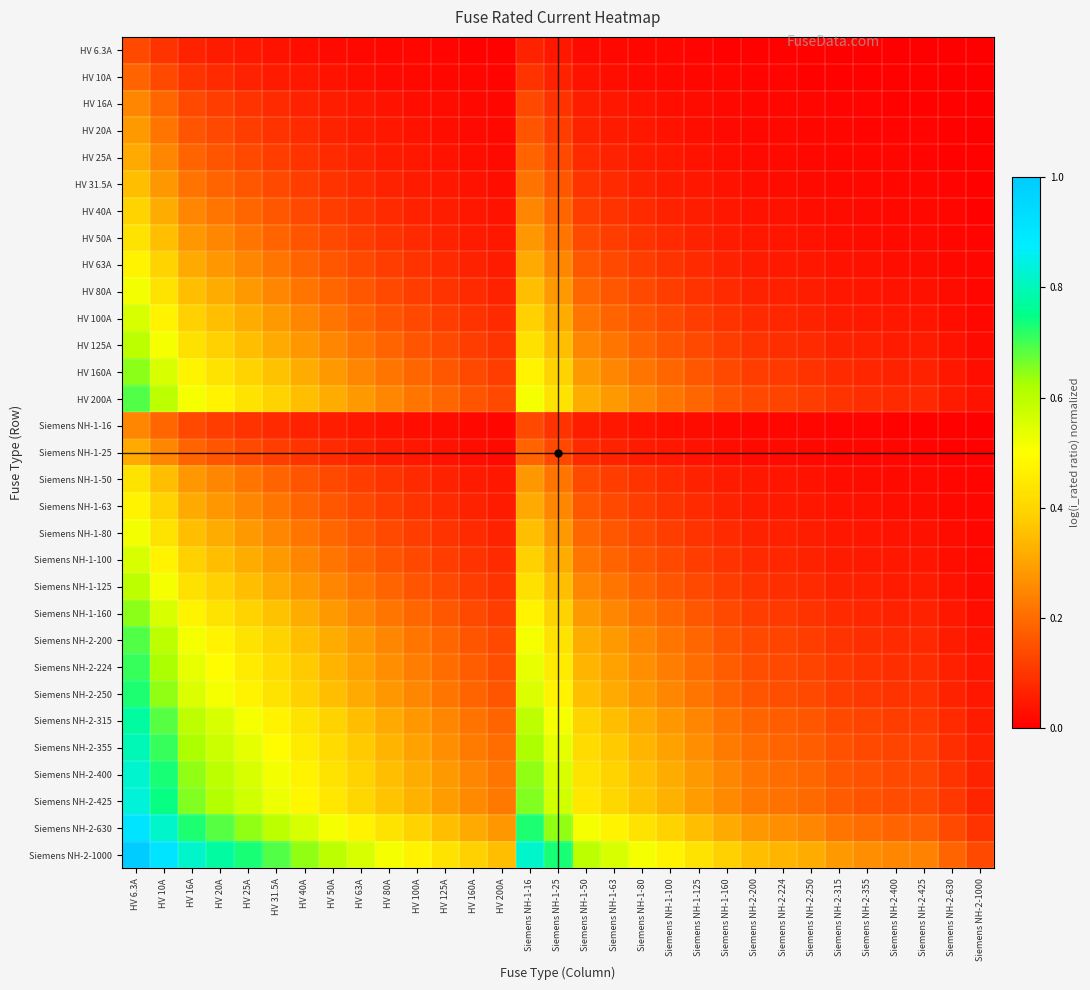

Reading right to left, extract all data points from this chart.

HV 6.3A: Siemens NH-2-1000=0.0	Siemens NH-2-630=0.0	Siemens NH-2-425=0.0	Siemens NH-2-400=0.0	Siemens NH-2-355=0.0	Siemens NH-2-315=0.0	Siemens NH-2-250=0.0	Siemens NH-2-224=0.0	Siemens NH-2-200=0.0	Siemens NH-1-160=0.0	Siemens NH-1-125=0.0	Siemens NH-1-100=0.0	Siemens NH-1-80=0.0	Siemens NH-1-63=0.0	Siemens NH-1-50=0.0	Siemens NH-1-25=0.0	Siemens NH-1-16=0.1	HV 200A=0.0	HV 160A=0.0	HV 125A=0.0	HV 100A=0.0	HV 80A=0.0	HV 63A=0.0	HV 50A=0.0	HV 40A=0.0	HV 31.5A=0.0	HV 25A=0.0	HV 20A=0.1	HV 16A=0.1	HV 10A=0.1	HV 6.3A=0.1
HV 10A: Siemens NH-2-1000=0.0	Siemens NH-2-630=0.0	Siemens NH-2-425=0.0	Siemens NH-2-400=0.0	Siemens NH-2-355=0.0	Siemens NH-2-315=0.0	Siemens NH-2-250=0.0	Siemens NH-2-224=0.0	Siemens NH-2-200=0.0	Siemens NH-1-160=0.0	Siemens NH-1-125=0.0	Siemens NH-1-100=0.0	Siemens NH-1-80=0.0	Siemens NH-1-63=0.0	Siemens NH-1-50=0.0	Siemens NH-1-25=0.1	Siemens NH-1-16=0.1	HV 200A=0.0	HV 160A=0.0	HV 125A=0.0	HV 100A=0.0	HV 80A=0.0	HV 63A=0.0	HV 50A=0.0	HV 40A=0.0	HV 31.5A=0.1	HV 25A=0.1	HV 20A=0.1	HV 16A=0.1	HV 10A=0.1	HV 6.3A=0.2
HV 16A: Siemens NH-2-1000=0.0	Siemens NH-2-630=0.0	Siemens NH-2-425=0.0	Siemens NH-2-400=0.0	Siemens NH-2-355=0.0	Siemens NH-2-315=0.0	Siemens NH-2-250=0.0	Siemens NH-2-224=0.0	Siemens NH-2-200=0.0	Siemens NH-1-160=0.0	Siemens NH-1-125=0.0	Siemens NH-1-100=0.0	Siemens NH-1-80=0.0	Siemens NH-1-63=0.0	Siemens NH-1-50=0.1	Siemens NH-1-25=0.1	Siemens NH-1-16=0.1	HV 200A=0.0	HV 160A=0.0	HV 125A=0.0	HV 100A=0.0	HV 80A=0.0	HV 63A=0.0	HV 50A=0.1	HV 40A=0.1	HV 31.5A=0.1	HV 25A=0.1	HV 20A=0.1	HV 16A=0.1	HV 10A=0.2	HV 6.3A=0.2
HV 20A: Siemens NH-2-1000=0.0	Siemens NH-2-630=0.0	Siemens NH-2-425=0.0	Siemens NH-2-400=0.0	Siemens NH-2-355=0.0	Siemens NH-2-315=0.0	Siemens NH-2-250=0.0	Siemens NH-2-224=0.0	Siemens NH-2-200=0.0	Siemens NH-1-160=0.0	Siemens NH-1-125=0.0	Siemens NH-1-100=0.0	Siemens NH-1-80=0.0	Siemens NH-1-63=0.1	Siemens NH-1-50=0.1	Siemens NH-1-25=0.1	Siemens NH-1-16=0.2	HV 200A=0.0	HV 160A=0.0	HV 125A=0.0	HV 100A=0.0	HV 80A=0.0	HV 63A=0.1	HV 50A=0.1	HV 40A=0.1	HV 31.5A=0.1	HV 25A=0.1	HV 20A=0.1	HV 16A=0.2	HV 10A=0.2	HV 6.3A=0.3
HV 25A: Siemens NH-2-1000=0.0	Siemens NH-2-630=0.0	Siemens NH-2-425=0.0	Siemens NH-2-400=0.0	Siemens NH-2-355=0.0	Siemens NH-2-315=0.0	Siemens NH-2-250=0.0	Siemens NH-2-224=0.0	Siemens NH-2-200=0.0	Siemens NH-1-160=0.0	Siemens NH-1-125=0.0	Siemens NH-1-100=0.0	Siemens NH-1-80=0.1	Siemens NH-1-63=0.1	Siemens NH-1-50=0.1	Siemens NH-1-25=0.1	Siemens NH-1-16=0.2	HV 200A=0.0	HV 160A=0.0	HV 125A=0.0	HV 100A=0.0	HV 80A=0.1	HV 63A=0.1	HV 50A=0.1	HV 40A=0.1	HV 31.5A=0.1	HV 25A=0.1	HV 20A=0.2	HV 16A=0.2	HV 10A=0.2	HV 6.3A=0.3
HV 31.5A: Siemens NH-2-1000=0.0	Siemens NH-2-630=0.0	Siemens NH-2-425=0.0	Siemens NH-2-400=0.0	Siemens NH-2-355=0.0	Siemens NH-2-315=0.0	Siemens NH-2-250=0.0	Siemens NH-2-224=0.0	Siemens NH-2-200=0.0	Siemens NH-1-160=0.0	Siemens NH-1-125=0.0	Siemens NH-1-100=0.1	Siemens NH-1-80=0.1	Siemens NH-1-63=0.1	Siemens NH-1-50=0.1	Siemens NH-1-25=0.2	Siemens NH-1-16=0.2	HV 200A=0.0	HV 160A=0.0	HV 125A=0.0	HV 100A=0.1	HV 80A=0.1	HV 63A=0.1	HV 50A=0.1	HV 40A=0.1	HV 31.5A=0.1	HV 25A=0.2	HV 20A=0.2	HV 16A=0.2	HV 10A=0.3	HV 6.3A=0.4
HV 40A: Siemens NH-2-1000=0.0	Siemens NH-2-630=0.0	Siemens NH-2-425=0.0	Siemens NH-2-400=0.0	Siemens NH-2-355=0.0	Siemens NH-2-315=0.0	Siemens NH-2-250=0.0	Siemens NH-2-224=0.0	Siemens NH-2-200=0.0	Siemens NH-1-160=0.0	Siemens NH-1-125=0.1	Siemens NH-1-100=0.1	Siemens NH-1-80=0.1	Siemens NH-1-63=0.1	Siemens NH-1-50=0.1	Siemens NH-1-25=0.2	Siemens NH-1-16=0.2	HV 200A=0.0	HV 160A=0.0	HV 125A=0.1	HV 100A=0.1	HV 80A=0.1	HV 63A=0.1	HV 50A=0.1	HV 40A=0.1	HV 31.5A=0.2	HV 25A=0.2	HV 20A=0.2	HV 16A=0.2	HV 10A=0.3	HV 6.3A=0.4
HV 50A: Siemens NH-2-1000=0.0	Siemens NH-2-630=0.0	Siemens NH-2-425=0.0	Siemens NH-2-400=0.0	Siemens NH-2-355=0.0	Siemens NH-2-315=0.0	Siemens NH-2-250=0.0	Siemens NH-2-224=0.0	Siemens NH-2-200=0.0	Siemens NH-1-160=0.1	Siemens NH-1-125=0.1	Siemens NH-1-100=0.1	Siemens NH-1-80=0.1	Siemens NH-1-63=0.1	Siemens NH-1-50=0.1	Siemens NH-1-25=0.2	Siemens NH-1-16=0.3	HV 200A=0.0	HV 160A=0.1	HV 125A=0.1	HV 100A=0.1	HV 80A=0.1	HV 63A=0.1	HV 50A=0.1	HV 40A=0.2	HV 31.5A=0.2	HV 25A=0.2	HV 20A=0.2	HV 16A=0.3	HV 10A=0.4	HV 6.3A=0.4
HV 63A: Siemens NH-2-1000=0.0	Siemens NH-2-630=0.0	Siemens NH-2-425=0.0	Siemens NH-2-400=0.0	Siemens NH-2-355=0.0	Siemens NH-2-315=0.0	Siemens NH-2-250=0.0	Siemens NH-2-224=0.0	Siemens NH-2-200=0.1	Siemens NH-1-160=0.1	Siemens NH-1-125=0.1	Siemens NH-1-100=0.1	Siemens NH-1-80=0.1	Siemens NH-1-63=0.1	Siemens NH-1-50=0.2	Siemens NH-1-25=0.2	Siemens NH-1-16=0.3	HV 200A=0.1	HV 160A=0.1	HV 125A=0.1	HV 100A=0.1	HV 80A=0.1	HV 63A=0.1	HV 50A=0.2	HV 40A=0.2	HV 31.5A=0.2	HV 25A=0.2	HV 20A=0.3	HV 16A=0.3	HV 10A=0.4	HV 6.3A=0.5
HV 80A: Siemens NH-2-1000=0.0	Siemens NH-2-630=0.0	Siemens NH-2-425=0.0	Siemens NH-2-400=0.0	Siemens NH-2-355=0.0	Siemens NH-2-315=0.0	Siemens NH-2-250=0.1	Siemens NH-2-224=0.1	Siemens NH-2-200=0.1	Siemens NH-1-160=0.1	Siemens NH-1-125=0.1	Siemens NH-1-100=0.1	Siemens NH-1-80=0.1	Siemens NH-1-63=0.2	Siemens NH-1-50=0.2	Siemens NH-1-25=0.3	Siemens NH-1-16=0.4	HV 200A=0.1	HV 160A=0.1	HV 125A=0.1	HV 100A=0.1	HV 80A=0.1	HV 63A=0.2	HV 50A=0.2	HV 40A=0.2	HV 31.5A=0.2	HV 25A=0.3	HV 20A=0.3	HV 16A=0.4	HV 10A=0.4	HV 6.3A=0.5
HV 100A: Siemens NH-2-1000=0.0	Siemens NH-2-630=0.0	Siemens NH-2-425=0.0	Siemens NH-2-400=0.0	Siemens NH-2-355=0.0	Siemens NH-2-315=0.1	Siemens NH-2-250=0.1	Siemens NH-2-224=0.1	Siemens NH-2-200=0.1	Siemens NH-1-160=0.1	Siemens NH-1-125=0.1	Siemens NH-1-100=0.1	Siemens NH-1-80=0.2	Siemens NH-1-63=0.2	Siemens NH-1-50=0.2	Siemens NH-1-25=0.3	Siemens NH-1-16=0.4	HV 200A=0.1	HV 160A=0.1	HV 125A=0.1	HV 100A=0.1	HV 80A=0.2	HV 63A=0.2	HV 50A=0.2	HV 40A=0.2	HV 31.5A=0.3	HV 25A=0.3	HV 20A=0.4	HV 16A=0.4	HV 10A=0.5	HV 6.3A=0.6
HV 125A: Siemens NH-2-1000=0.0	Siemens NH-2-630=0.0	Siemens NH-2-425=0.1	Siemens NH-2-400=0.1	Siemens NH-2-355=0.1	Siemens NH-2-315=0.1	Siemens NH-2-250=0.1	Siemens NH-2-224=0.1	Siemens NH-2-200=0.1	Siemens NH-1-160=0.1	Siemens NH-1-125=0.1	Siemens NH-1-100=0.2	Siemens NH-1-80=0.2	Siemens NH-1-63=0.2	Siemens NH-1-50=0.2	Siemens NH-1-25=0.4	Siemens NH-1-16=0.4	HV 200A=0.1	HV 160A=0.1	HV 125A=0.1	HV 100A=0.2	HV 80A=0.2	HV 63A=0.2	HV 50A=0.2	HV 40A=0.3	HV 31.5A=0.3	HV 25A=0.4	HV 20A=0.4	HV 16A=0.4	HV 10A=0.5	HV 6.3A=0.6
HV 160A: Siemens NH-2-1000=0.0	Siemens NH-2-630=0.0	Siemens NH-2-425=0.1	Siemens NH-2-400=0.1	Siemens NH-2-355=0.1	Siemens NH-2-315=0.1	Siemens NH-2-250=0.1	Siemens NH-2-224=0.1	Siemens NH-2-200=0.1	Siemens NH-1-160=0.1	Siemens NH-1-125=0.2	Siemens NH-1-100=0.2	Siemens NH-1-80=0.2	Siemens NH-1-63=0.2	Siemens NH-1-50=0.3	Siemens NH-1-25=0.4	Siemens NH-1-16=0.5	HV 200A=0.1	HV 160A=0.1	HV 125A=0.2	HV 100A=0.2	HV 80A=0.2	HV 63A=0.2	HV 50A=0.3	HV 40A=0.3	HV 31.5A=0.4	HV 25A=0.4	HV 20A=0.4	HV 16A=0.5	HV 10A=0.6	HV 6.3A=0.6
HV 200A: Siemens NH-2-1000=0.0	Siemens NH-2-630=0.1	Siemens NH-2-425=0.1	Siemens NH-2-400=0.1	Siemens NH-2-355=0.1	Siemens NH-2-315=0.1	Siemens NH-2-250=0.1	Siemens NH-2-224=0.1	Siemens NH-2-200=0.1	Siemens NH-1-160=0.2	Siemens NH-1-125=0.2	Siemens NH-1-100=0.2	Siemens NH-1-80=0.2	Siemens NH-1-63=0.3	Siemens NH-1-50=0.3	Siemens NH-1-25=0.4	Siemens NH-1-16=0.5	HV 200A=0.1	HV 160A=0.2	HV 125A=0.2	HV 100A=0.2	HV 80A=0.2	HV 63A=0.3	HV 50A=0.3	HV 40A=0.4	HV 31.5A=0.4	HV 25A=0.4	HV 20A=0.5	HV 16A=0.5	HV 10A=0.6	HV 6.3A=0.7
Siemens NH-1-16: Siemens NH-2-1000=0.0	Siemens NH-2-630=0.0	Siemens NH-2-425=0.0	Siemens NH-2-400=0.0	Siemens NH-2-355=0.0	Siemens NH-2-315=0.0	Siemens NH-2-250=0.0	Siemens NH-2-224=0.0	Siemens NH-2-200=0.0	Siemens NH-1-160=0.0	Siemens NH-1-125=0.0	Siemens NH-1-100=0.0	Siemens NH-1-80=0.0	Siemens NH-1-63=0.0	Siemens NH-1-50=0.1	Siemens NH-1-25=0.1	Siemens NH-1-16=0.1	HV 200A=0.0	HV 160A=0.0	HV 125A=0.0	HV 100A=0.0	HV 80A=0.0	HV 63A=0.0	HV 50A=0.1	HV 40A=0.1	HV 31.5A=0.1	HV 25A=0.1	HV 20A=0.1	HV 16A=0.1	HV 10A=0.2	HV 6.3A=0.2
Siemens NH-1-25: Siemens NH-2-1000=0.0	Siemens NH-2-630=0.0	Siemens NH-2-425=0.0	Siemens NH-2-400=0.0	Siemens NH-2-355=0.0	Siemens NH-2-315=0.0	Siemens NH-2-250=0.0	Siemens NH-2-224=0.0	Siemens NH-2-200=0.0	Siemens NH-1-160=0.0	Siemens NH-1-125=0.0	Siemens NH-1-100=0.0	Siemens NH-1-80=0.1	Siemens NH-1-63=0.1	Siemens NH-1-50=0.1	Siemens NH-1-25=0.1	Siemens NH-1-16=0.2	HV 200A=0.0	HV 160A=0.0	HV 125A=0.0	HV 100A=0.0	HV 80A=0.1	HV 63A=0.1	HV 50A=0.1	HV 40A=0.1	HV 31.5A=0.1	HV 25A=0.1	HV 20A=0.2	HV 16A=0.2	HV 10A=0.2	HV 6.3A=0.3
Siemens NH-1-50: Siemens NH-2-1000=0.0	Siemens NH-2-630=0.0	Siemens NH-2-425=0.0	Siemens NH-2-400=0.0	Siemens NH-2-355=0.0	Siemens NH-2-315=0.0	Siemens NH-2-250=0.0	Siemens NH-2-224=0.0	Siemens NH-2-200=0.0	Siemens NH-1-160=0.1	Siemens NH-1-125=0.1	Siemens NH-1-100=0.1	Siemens NH-1-80=0.1	Siemens NH-1-63=0.1	Siemens NH-1-50=0.1	Siemens NH-1-25=0.2	Siemens NH-1-16=0.3	HV 200A=0.0	HV 160A=0.1	HV 125A=0.1	HV 100A=0.1	HV 80A=0.1	HV 63A=0.1	HV 50A=0.1	HV 40A=0.2	HV 31.5A=0.2	HV 25A=0.2	HV 20A=0.2	HV 16A=0.3	HV 10A=0.4	HV 6.3A=0.4
Siemens NH-1-63: Siemens NH-2-1000=0.0	Siemens NH-2-630=0.0	Siemens NH-2-425=0.0	Siemens NH-2-400=0.0	Siemens NH-2-355=0.0	Siemens NH-2-315=0.0	Siemens NH-2-250=0.0	Siemens NH-2-224=0.0	Siemens NH-2-200=0.1	Siemens NH-1-160=0.1	Siemens NH-1-125=0.1	Siemens NH-1-100=0.1	Siemens NH-1-80=0.1	Siemens NH-1-63=0.1	Siemens NH-1-50=0.2	Siemens NH-1-25=0.2	Siemens NH-1-16=0.3	HV 200A=0.1	HV 160A=0.1	HV 125A=0.1	HV 100A=0.1	HV 80A=0.1	HV 63A=0.1	HV 50A=0.2	HV 40A=0.2	HV 31.5A=0.2	HV 25A=0.2	HV 20A=0.3	HV 16A=0.3	HV 10A=0.4	HV 6.3A=0.5
Siemens NH-1-80: Siemens NH-2-1000=0.0	Siemens NH-2-630=0.0	Siemens NH-2-425=0.0	Siemens NH-2-400=0.0	Siemens NH-2-355=0.0	Siemens NH-2-315=0.0	Siemens NH-2-250=0.1	Siemens NH-2-224=0.1	Siemens NH-2-200=0.1	Siemens NH-1-160=0.1	Siemens NH-1-125=0.1	Siemens NH-1-100=0.1	Siemens NH-1-80=0.1	Siemens NH-1-63=0.2	Siemens NH-1-50=0.2	Siemens NH-1-25=0.3	Siemens NH-1-16=0.4	HV 200A=0.1	HV 160A=0.1	HV 125A=0.1	HV 100A=0.1	HV 80A=0.1	HV 63A=0.2	HV 50A=0.2	HV 40A=0.2	HV 31.5A=0.2	HV 25A=0.3	HV 20A=0.3	HV 16A=0.4	HV 10A=0.4	HV 6.3A=0.5
Siemens NH-1-100: Siemens NH-2-1000=0.0	Siemens NH-2-630=0.0	Siemens NH-2-425=0.0	Siemens NH-2-400=0.0	Siemens NH-2-355=0.0	Siemens NH-2-315=0.1	Siemens NH-2-250=0.1	Siemens NH-2-224=0.1	Siemens NH-2-200=0.1	Siemens NH-1-160=0.1	Siemens NH-1-125=0.1	Siemens NH-1-100=0.1	Siemens NH-1-80=0.2	Siemens NH-1-63=0.2	Siemens NH-1-50=0.2	Siemens NH-1-25=0.3	Siemens NH-1-16=0.4	HV 200A=0.1	HV 160A=0.1	HV 125A=0.1	HV 100A=0.1	HV 80A=0.2	HV 63A=0.2	HV 50A=0.2	HV 40A=0.2	HV 31.5A=0.3	HV 25A=0.3	HV 20A=0.4	HV 16A=0.4	HV 10A=0.5	HV 6.3A=0.6
Siemens NH-1-125: Siemens NH-2-1000=0.0	Siemens NH-2-630=0.0	Siemens NH-2-425=0.1	Siemens NH-2-400=0.1	Siemens NH-2-355=0.1	Siemens NH-2-315=0.1	Siemens NH-2-250=0.1	Siemens NH-2-224=0.1	Siemens NH-2-200=0.1	Siemens NH-1-160=0.1	Siemens NH-1-125=0.1	Siemens NH-1-100=0.2	Siemens NH-1-80=0.2	Siemens NH-1-63=0.2	Siemens NH-1-50=0.2	Siemens NH-1-25=0.4	Siemens NH-1-16=0.4	HV 200A=0.1	HV 160A=0.1	HV 125A=0.1	HV 100A=0.2	HV 80A=0.2	HV 63A=0.2	HV 50A=0.2	HV 40A=0.3	HV 31.5A=0.3	HV 25A=0.4	HV 20A=0.4	HV 16A=0.4	HV 10A=0.5	HV 6.3A=0.6
Siemens NH-1-160: Siemens NH-2-1000=0.0	Siemens NH-2-630=0.0	Siemens NH-2-425=0.1	Siemens NH-2-400=0.1	Siemens NH-2-355=0.1	Siemens NH-2-315=0.1	Siemens NH-2-250=0.1	Siemens NH-2-224=0.1	Siemens NH-2-200=0.1	Siemens NH-1-160=0.1	Siemens NH-1-125=0.2	Siemens NH-1-100=0.2	Siemens NH-1-80=0.2	Siemens NH-1-63=0.2	Siemens NH-1-50=0.3	Siemens NH-1-25=0.4	Siemens NH-1-16=0.5	HV 200A=0.1	HV 160A=0.1	HV 125A=0.2	HV 100A=0.2	HV 80A=0.2	HV 63A=0.2	HV 50A=0.3	HV 40A=0.3	HV 31.5A=0.4	HV 25A=0.4	HV 20A=0.4	HV 16A=0.5	HV 10A=0.6	HV 6.3A=0.6
Siemens NH-2-200: Siemens NH-2-1000=0.0	Siemens NH-2-630=0.1	Siemens NH-2-425=0.1	Siemens NH-2-400=0.1	Siemens NH-2-355=0.1	Siemens NH-2-315=0.1	Siemens NH-2-250=0.1	Siemens NH-2-224=0.1	Siemens NH-2-200=0.1	Siemens NH-1-160=0.2	Siemens NH-1-125=0.2	Siemens NH-1-100=0.2	Siemens NH-1-80=0.2	Siemens NH-1-63=0.3	Siemens NH-1-50=0.3	Siemens NH-1-25=0.4	Siemens NH-1-16=0.5	HV 200A=0.1	HV 160A=0.2	HV 125A=0.2	HV 100A=0.2	HV 80A=0.2	HV 63A=0.3	HV 50A=0.3	HV 40A=0.4	HV 31.5A=0.4	HV 25A=0.4	HV 20A=0.5	HV 16A=0.5	HV 10A=0.6	HV 6.3A=0.7
Siemens NH-2-224: Siemens NH-2-1000=0.0	Siemens NH-2-630=0.1	Siemens NH-2-425=0.1	Siemens NH-2-400=0.1	Siemens NH-2-355=0.1	Siemens NH-2-315=0.1	Siemens NH-2-250=0.1	Siemens NH-2-224=0.1	Siemens NH-2-200=0.1	Siemens NH-1-160=0.2	Siemens NH-1-125=0.2	Siemens NH-1-100=0.2	Siemens NH-1-80=0.3	Siemens NH-1-63=0.3	Siemens NH-1-50=0.3	Siemens NH-1-25=0.5	Siemens NH-1-16=0.5	HV 200A=0.1	HV 160A=0.2	HV 125A=0.2	HV 100A=0.2	HV 80A=0.3	HV 63A=0.3	HV 50A=0.3	HV 40A=0.4	HV 31.5A=0.4	HV 25A=0.5	HV 20A=0.5	HV 16A=0.5	HV 10A=0.6	HV 6.3A=0.7
Siemens NH-2-250: Siemens NH-2-1000=0.0	Siemens NH-2-630=0.1	Siemens NH-2-425=0.1	Siemens NH-2-400=0.1	Siemens NH-2-355=0.1	Siemens NH-2-315=0.1	Siemens NH-2-250=0.1	Siemens NH-2-224=0.1	Siemens NH-2-200=0.2	Siemens NH-1-160=0.2	Siemens NH-1-125=0.2	Siemens NH-1-100=0.2	Siemens NH-1-80=0.3	Siemens NH-1-63=0.3	Siemens NH-1-50=0.4	Siemens NH-1-25=0.5	Siemens NH-1-16=0.6	HV 200A=0.2	HV 160A=0.2	HV 125A=0.2	HV 100A=0.2	HV 80A=0.3	HV 63A=0.3	HV 50A=0.4	HV 40A=0.4	HV 31.5A=0.4	HV 25A=0.5	HV 20A=0.5	HV 16A=0.6	HV 10A=0.6	HV 6.3A=0.7
Siemens NH-2-315: Siemens NH-2-1000=0.1	Siemens NH-2-630=0.1	Siemens NH-2-425=0.1	Siemens NH-2-400=0.1	Siemens NH-2-355=0.1	Siemens NH-2-315=0.1	Siemens NH-2-250=0.2	Siemens NH-2-224=0.2	Siemens NH-2-200=0.2	Siemens NH-1-160=0.2	Siemens NH-1-125=0.2	Siemens NH-1-100=0.3	Siemens NH-1-80=0.3	Siemens NH-1-63=0.4	Siemens NH-1-50=0.4	Siemens NH-1-25=0.5	Siemens NH-1-16=0.6	HV 200A=0.2	HV 160A=0.2	HV 125A=0.2	HV 100A=0.3	HV 80A=0.3	HV 63A=0.4	HV 50A=0.4	HV 40A=0.4	HV 31.5A=0.5	HV 25A=0.5	HV 20A=0.6	HV 16A=0.6	HV 10A=0.7	HV 6.3A=0.8
Siemens NH-2-355: Siemens NH-2-1000=0.1	Siemens NH-2-630=0.1	Siemens NH-2-425=0.1	Siemens NH-2-400=0.1	Siemens NH-2-355=0.1	Siemens NH-2-315=0.1	Siemens NH-2-250=0.2	Siemens NH-2-224=0.2	Siemens NH-2-200=0.2	Siemens NH-1-160=0.2	Siemens NH-1-125=0.3	Siemens NH-1-100=0.3	Siemens NH-1-80=0.3	Siemens NH-1-63=0.4	Siemens NH-1-50=0.4	Siemens NH-1-25=0.5	Siemens NH-1-16=0.6	HV 200A=0.2	HV 160A=0.2	HV 125A=0.3	HV 100A=0.3	HV 80A=0.3	HV 63A=0.4	HV 50A=0.4	HV 40A=0.5	HV 31.5A=0.5	HV 25A=0.5	HV 20A=0.6	HV 16A=0.6	HV 10A=0.7	HV 6.3A=0.8
Siemens NH-2-400: Siemens NH-2-1000=0.1	Siemens NH-2-630=0.1	Siemens NH-2-425=0.1	Siemens NH-2-400=0.1	Siemens NH-2-355=0.1	Siemens NH-2-315=0.2	Siemens NH-2-250=0.2	Siemens NH-2-224=0.2	Siemens NH-2-200=0.2	Siemens NH-1-160=0.2	Siemens NH-1-125=0.3	Siemens NH-1-100=0.3	Siemens NH-1-80=0.4	Siemens NH-1-63=0.4	Siemens NH-1-50=0.4	Siemens NH-1-25=0.6	Siemens NH-1-16=0.6	HV 200A=0.2	HV 160A=0.2	HV 125A=0.3	HV 100A=0.3	HV 80A=0.4	HV 63A=0.4	HV 50A=0.4	HV 40A=0.5	HV 31.5A=0.5	HV 25A=0.6	HV 20A=0.6	HV 16A=0.6	HV 10A=0.7	HV 6.3A=0.8
Siemens NH-2-425: Siemens NH-2-1000=0.1	Siemens NH-2-630=0.1	Siemens NH-2-425=0.1	Siemens NH-2-400=0.1	Siemens NH-2-355=0.2	Siemens NH-2-315=0.2	Siemens NH-2-250=0.2	Siemens NH-2-224=0.2	Siemens NH-2-200=0.2	Siemens NH-1-160=0.3	Siemens NH-1-125=0.3	Siemens NH-1-100=0.3	Siemens NH-1-80=0.4	Siemens NH-1-63=0.4	Siemens NH-1-50=0.4	Siemens NH-1-25=0.6	Siemens NH-1-16=0.7	HV 200A=0.2	HV 160A=0.3	HV 125A=0.3	HV 100A=0.3	HV 80A=0.4	HV 63A=0.4	HV 50A=0.4	HV 40A=0.5	HV 31.5A=0.5	HV 25A=0.6	HV 20A=0.6	HV 16A=0.7	HV 10A=0.7	HV 6.3A=0.8
Siemens NH-2-630: Siemens NH-2-1000=0.1	Siemens NH-2-630=0.1	Siemens NH-2-425=0.2	Siemens NH-2-400=0.2	Siemens NH-2-355=0.2	Siemens NH-2-315=0.2	Siemens NH-2-250=0.2	Siemens NH-2-224=0.3	Siemens NH-2-200=0.3	Siemens NH-1-160=0.3	Siemens NH-1-125=0.4	Siemens NH-1-100=0.4	Siemens NH-1-80=0.4	Siemens NH-1-63=0.5	Siemens NH-1-50=0.5	Siemens NH-1-25=0.6	Siemens NH-1-16=0.7	HV 200A=0.3	HV 160A=0.3	HV 125A=0.4	HV 100A=0.4	HV 80A=0.4	HV 63A=0.5	HV 50A=0.5	HV 40A=0.6	HV 31.5A=0.6	HV 25A=0.6	HV 20A=0.7	HV 16A=0.7	HV 10A=0.8	HV 6.3A=0.9
Siemens NH-2-1000: Siemens NH-2-1000=0.1	Siemens NH-2-630=0.2	Siemens NH-2-425=0.2	Siemens NH-2-400=0.2	Siemens NH-2-355=0.3	Siemens NH-2-315=0.3	Siemens NH-2-250=0.3	Siemens NH-2-224=0.3	Siemens NH-2-200=0.4	Siemens NH-1-160=0.4	Siemens NH-1-125=0.4	Siemens NH-1-100=0.5	Siemens NH-1-80=0.5	Siemens NH-1-63=0.6	Siemens NH-1-50=0.6	Siemens NH-1-25=0.7	Siemens NH-1-16=0.8	HV 200A=0.4	HV 160A=0.4	HV 125A=0.4	HV 100A=0.5	HV 80A=0.5	HV 63A=0.6	HV 50A=0.6	HV 40A=0.6	HV 31.5A=0.7	HV 25A=0.7	HV 20A=0.8	HV 16A=0.8	HV 10A=0.9	HV 6.3A=1.0